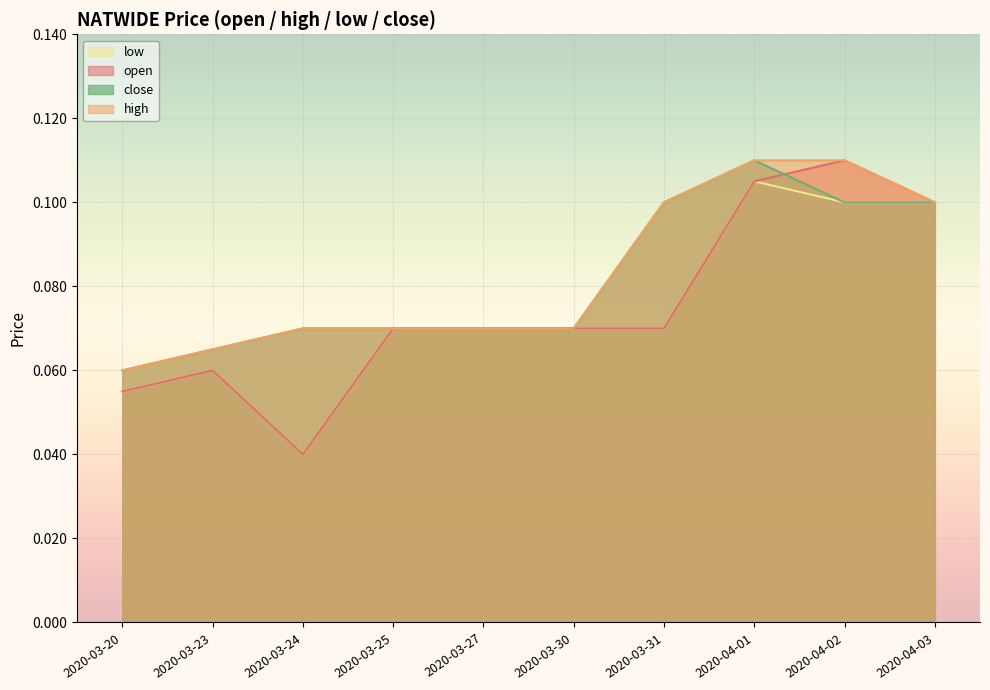

How many open values are between 0 and 1?

10